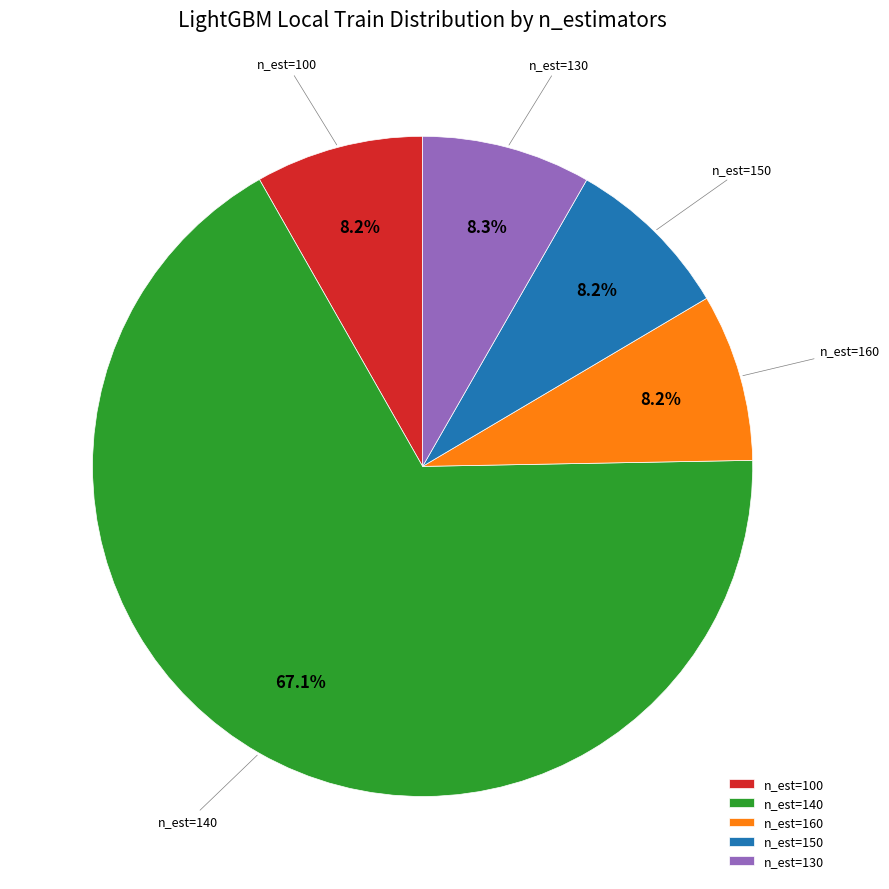

What percentage is NOT represented by n_est=150?

91.8%